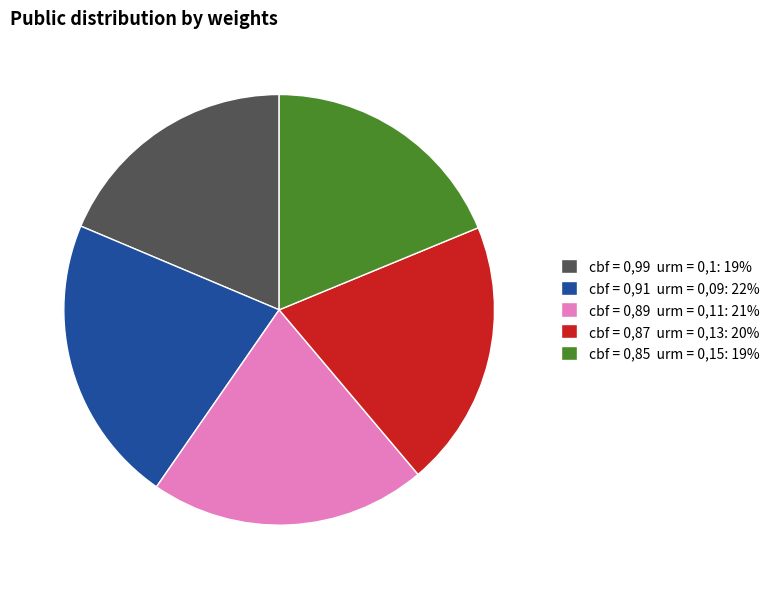

Is the sum of cbf = 0,85 urm = 0,15: 19% and cbf = 0,91 urm = 0,09: 22% greater than half?

No